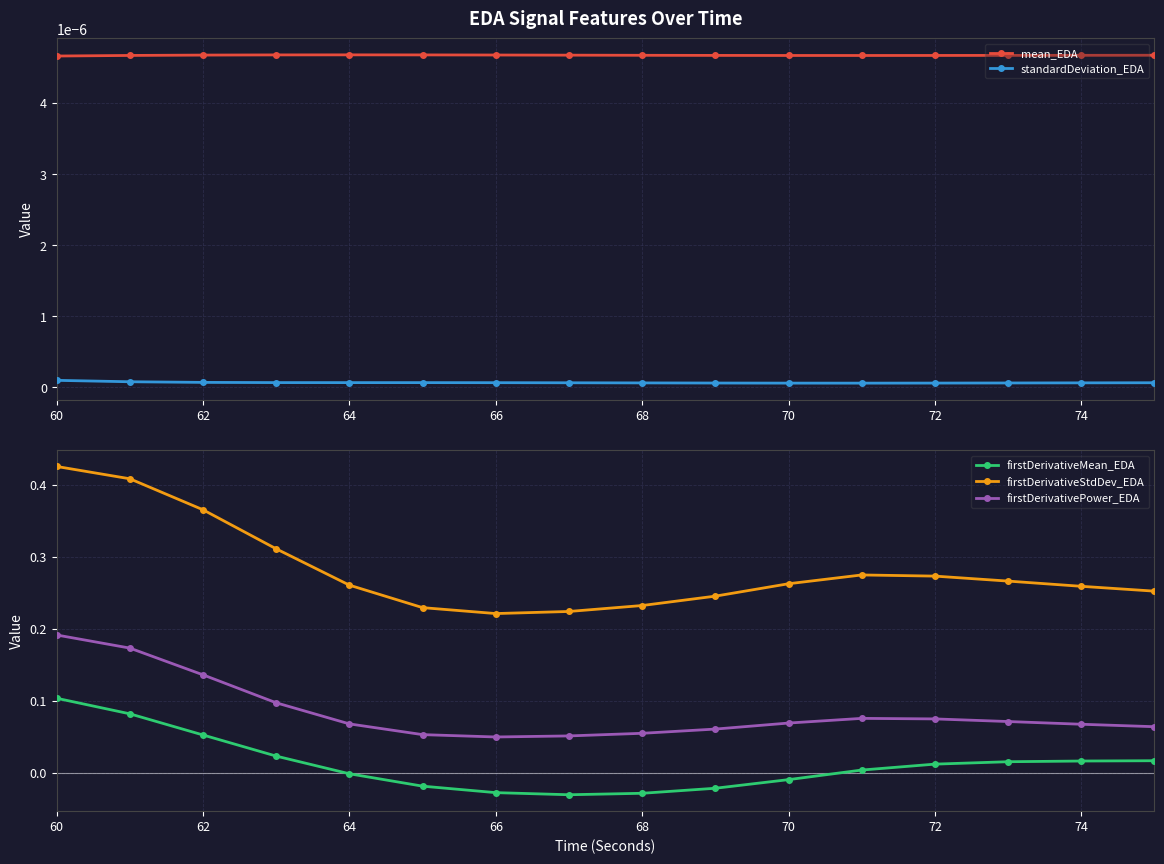

True or false: firstDerivativeMean_EDA and firstDerivativeStdDev_EDA cross at least once.

False